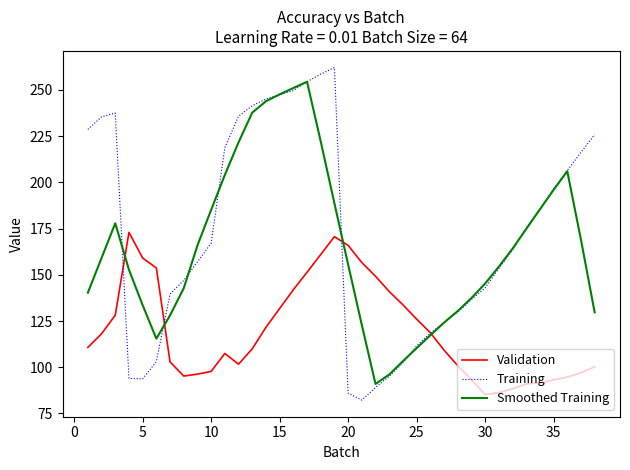

What is the greatest value displayed?

262.1